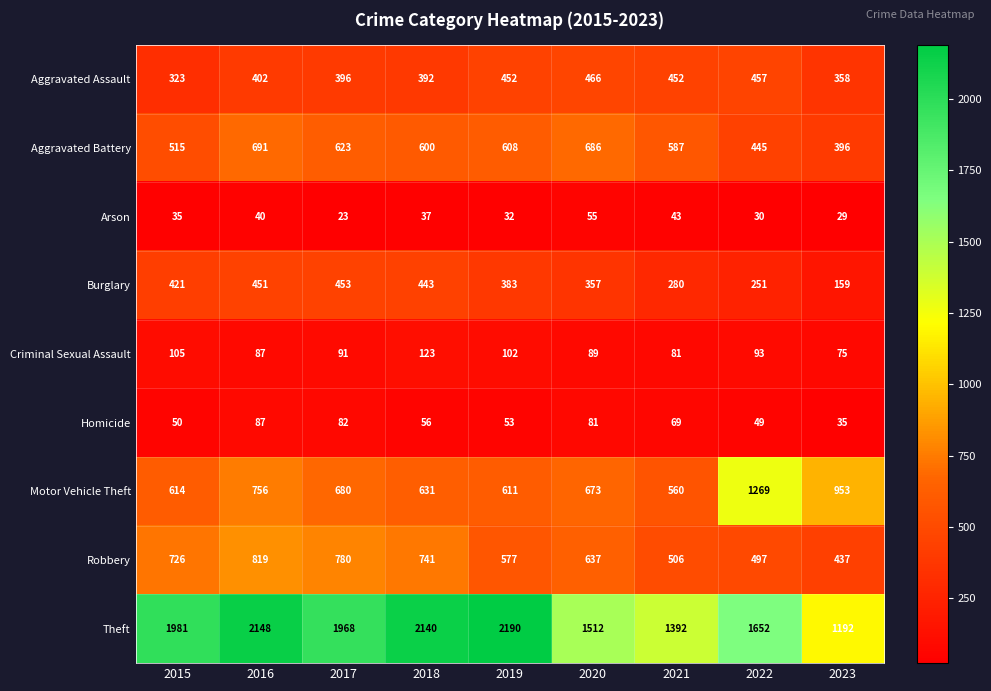

At 2019, list the series in order from smallest to largest.

Arson, Homicide, Criminal Sexual Assault, Burglary, Aggravated Assault, Robbery, Aggravated Battery, Motor Vehicle Theft, Theft